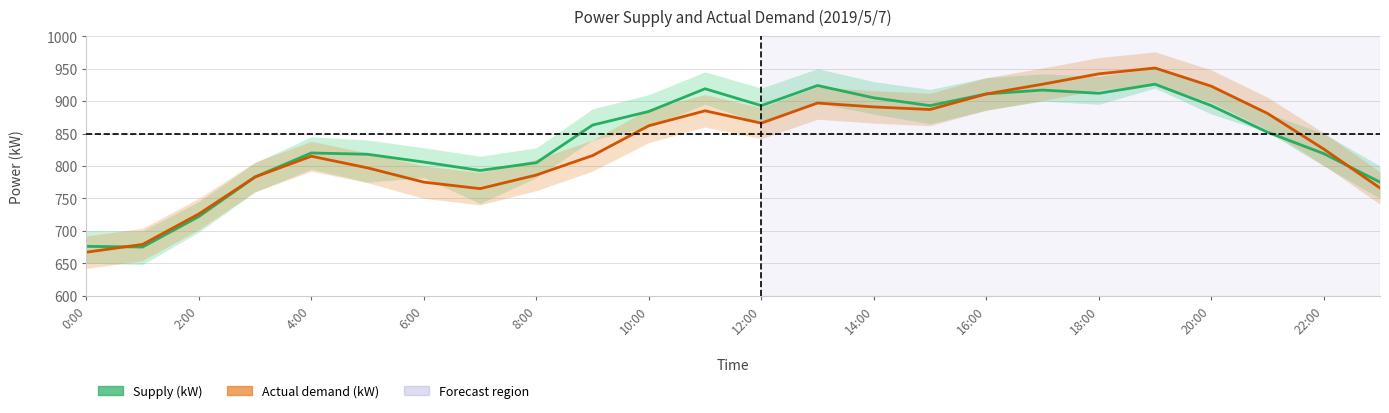

The value of Actual demand (kW) at 19 is 951. True or false?

True